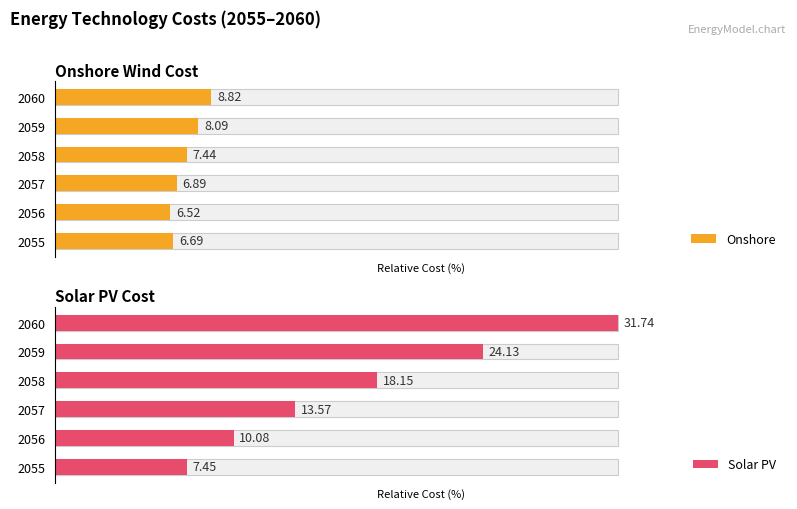

How many groups of bars are there?

6